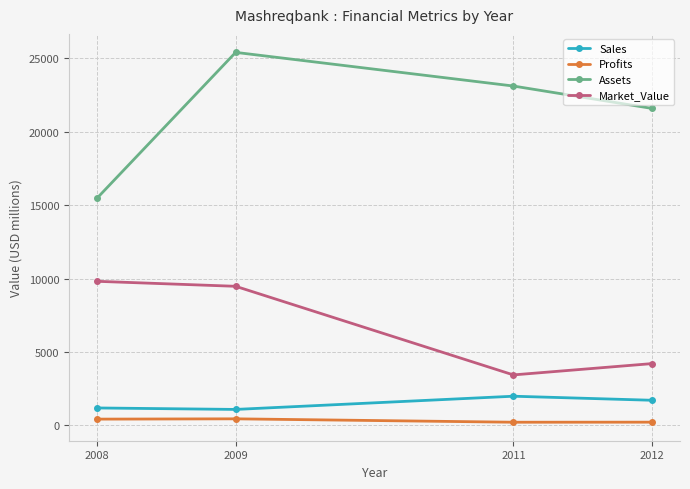

Does the chart display data point markers on the line(s)?

Yes